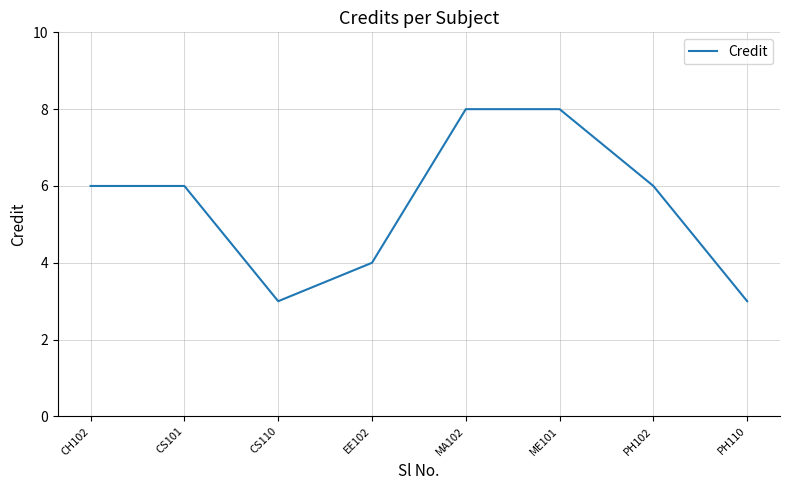

Which has a higher value, CH102 or EE102?

CH102